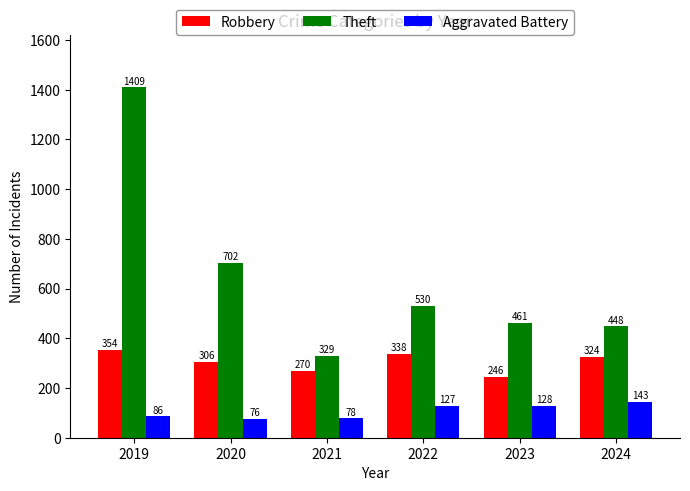

What is the smallest value displayed?

76